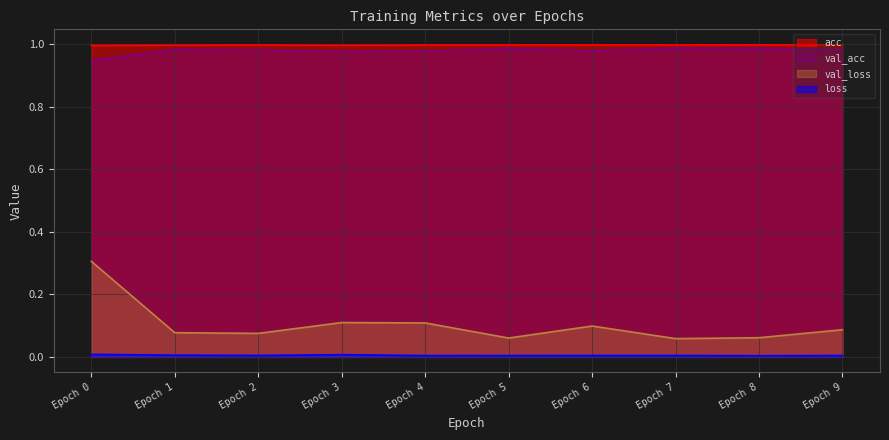

True or false: val_loss and val_acc intersect in this chart.

False